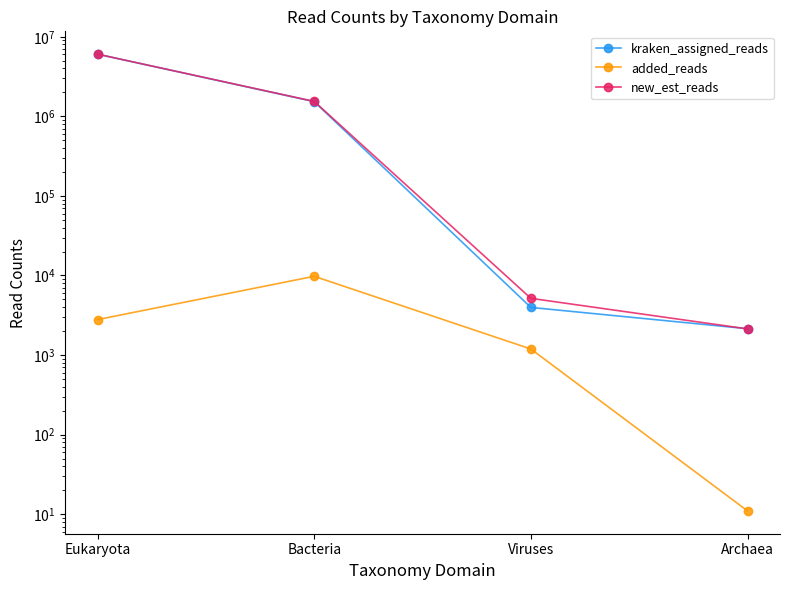

True or false: new_est_reads has more than 0 interior local peaks.

False